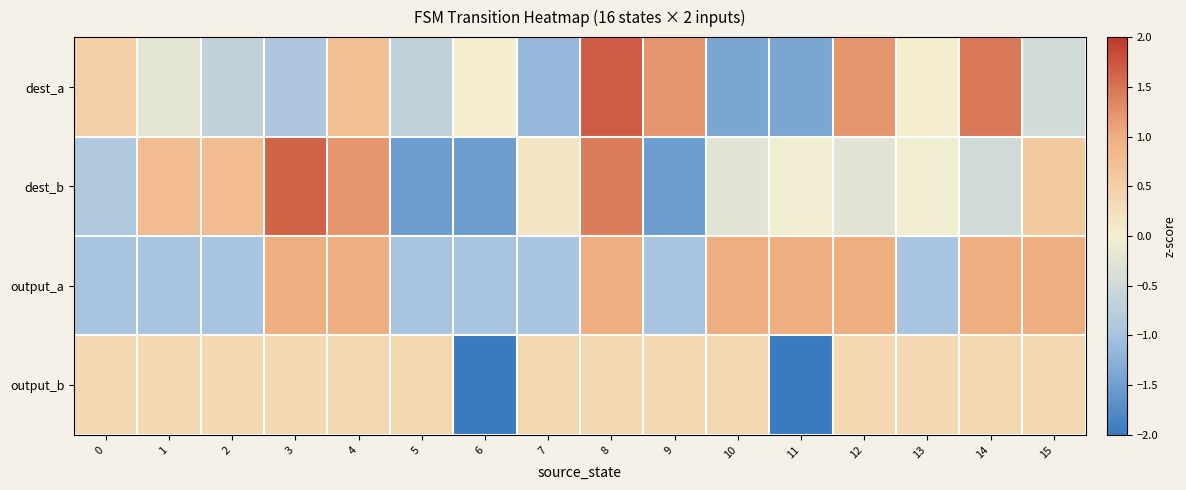

At which category is the sum across all series the highest?

8